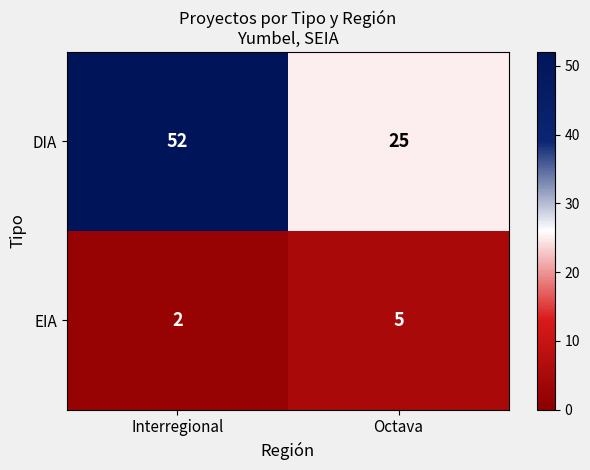

Where is EIA nearest to the value 3?

Interregional